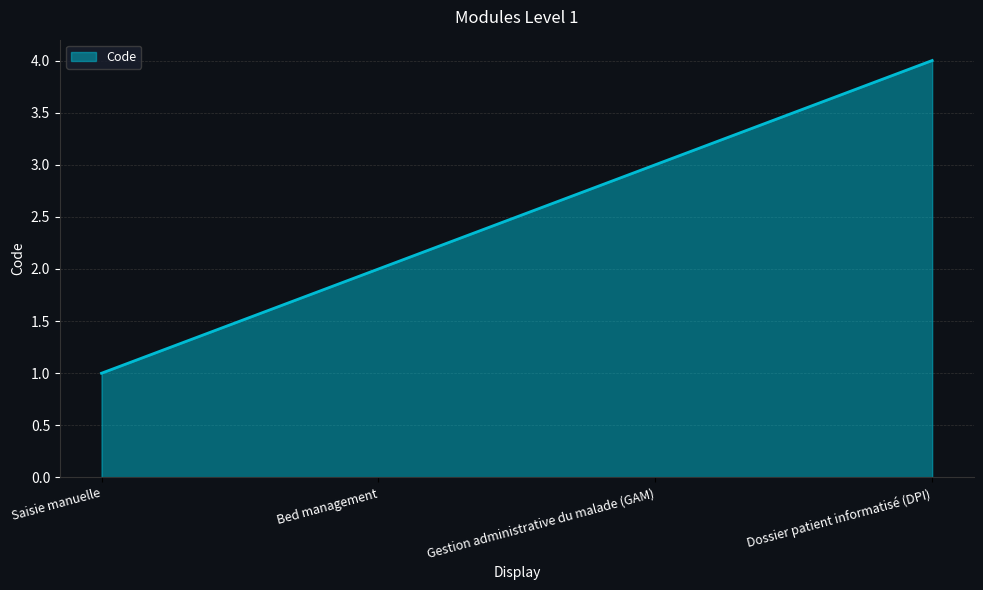

What is the ratio of the value at Bed management to the value at Saisie manuelle?

2.0